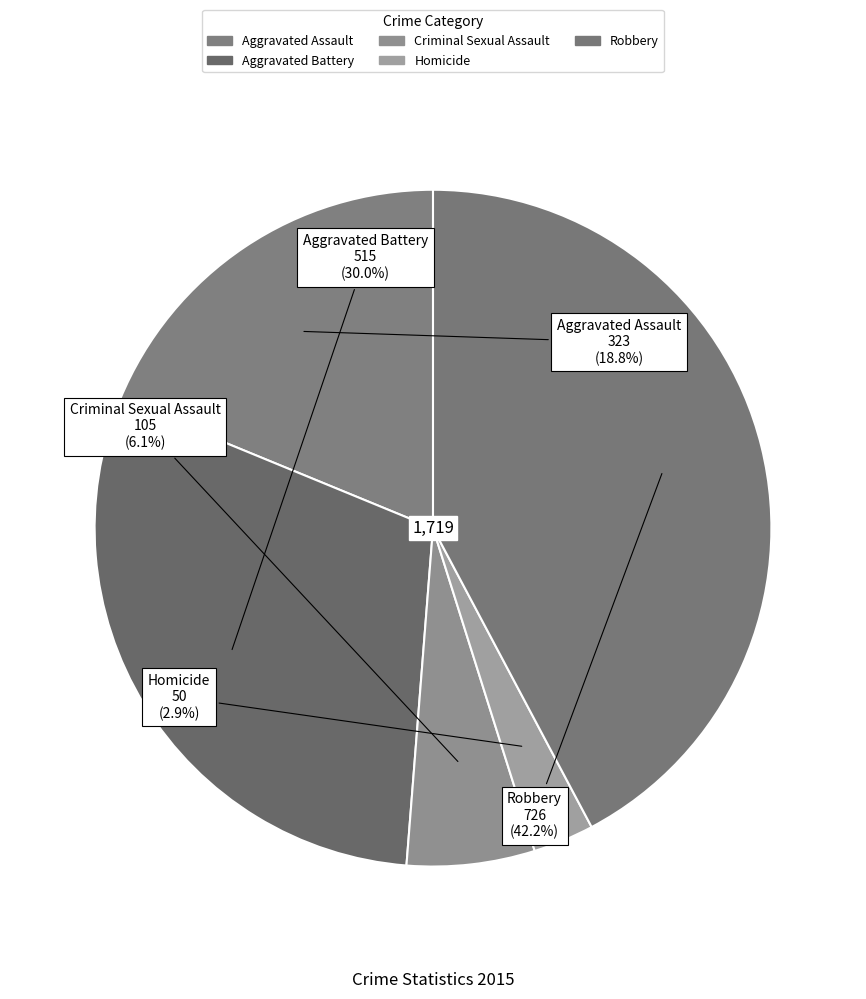

Does Criminal Sexual Assault account for over 50% of the chart?

No